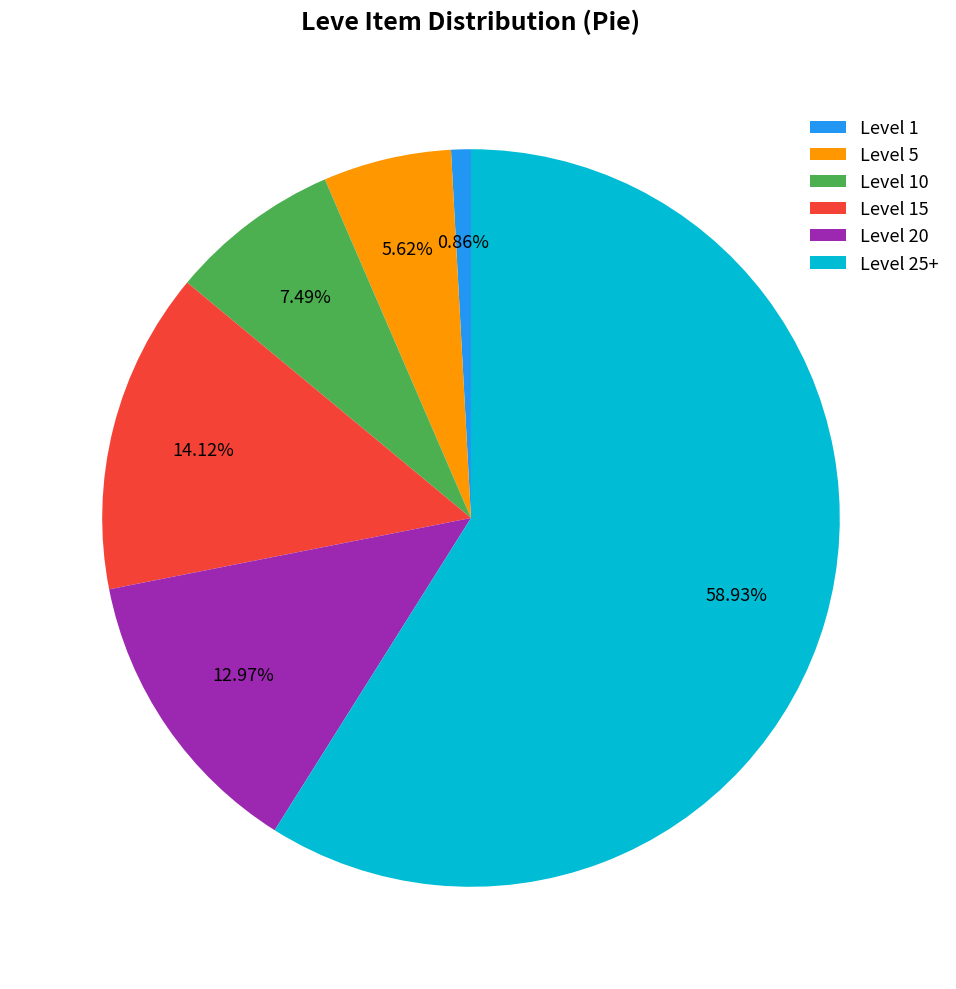

Rank the categories by value from highest to lowest.

Level 25+, Level 15, Level 20, Level 10, Level 5, Level 1